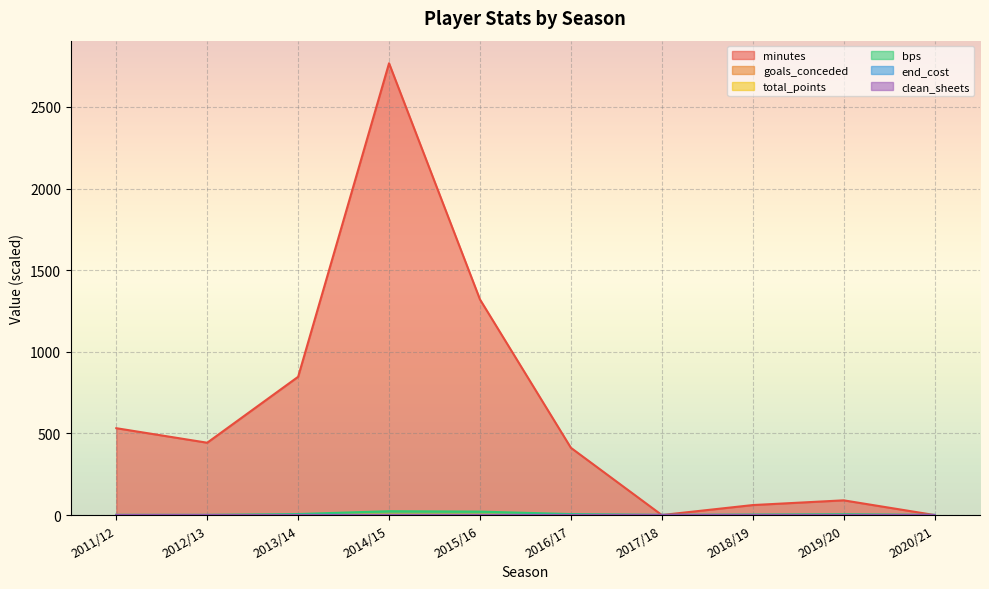

Reading left to right, extract all data points from this chart.

minutes: 2011/12=532.0	2012/13=443.0	2013/14=847.0	2014/15=2768.0	2015/16=1321.0	2016/17=412.0	2017/18=0.0	2018/19=61.0	2019/20=90.0	2020/21=0.0
goals_conceded: 2011/12=0.1	2012/13=0.2	2013/14=0.4	2014/15=1.0	2015/16=0.5	2016/17=0.1	2017/18=0.0	2018/19=0.0	2019/20=0.1	2020/21=0.0
total_points: 2011/12=1.0	2012/13=0.6	2013/14=2.3	2014/15=3.4	2015/16=2.8	2016/17=0.7	2017/18=0.0	2018/19=0.4	2019/20=0.6	2020/21=0.0
bps: 2011/12=0.0	2012/13=0.0	2013/14=6.0	2014/15=23.4	2015/16=20.9	2016/17=5.9	2017/18=0.0	2018/19=2.3	2019/20=4.8	2020/21=0.0
end_cost: 2011/12=1.4	2012/13=1.2	2013/14=1.2	2014/15=1.4	2015/16=1.4	2016/17=1.4	2017/18=1.4	2018/19=1.2	2019/20=1.1	2020/21=1.1
clean_sheets: 2011/12=0.0	2012/13=0.0	2013/14=0.0	2014/15=0.1	2015/16=0.0	2016/17=0.0	2017/18=0.0	2018/19=0.0	2019/20=0.0	2020/21=0.0